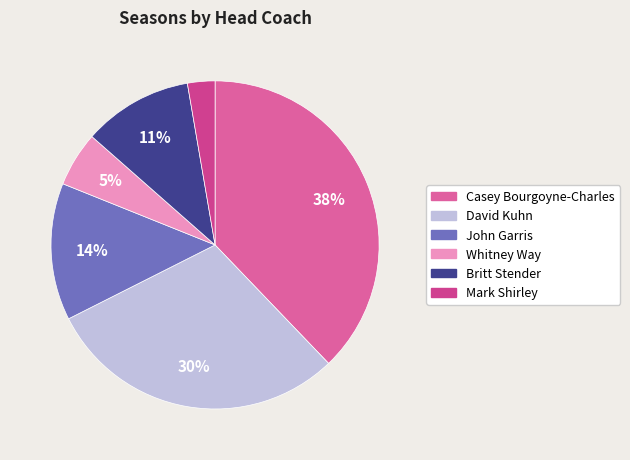

To the nearest percent, what is the difference between the largest and smallest slice percentages?

35%